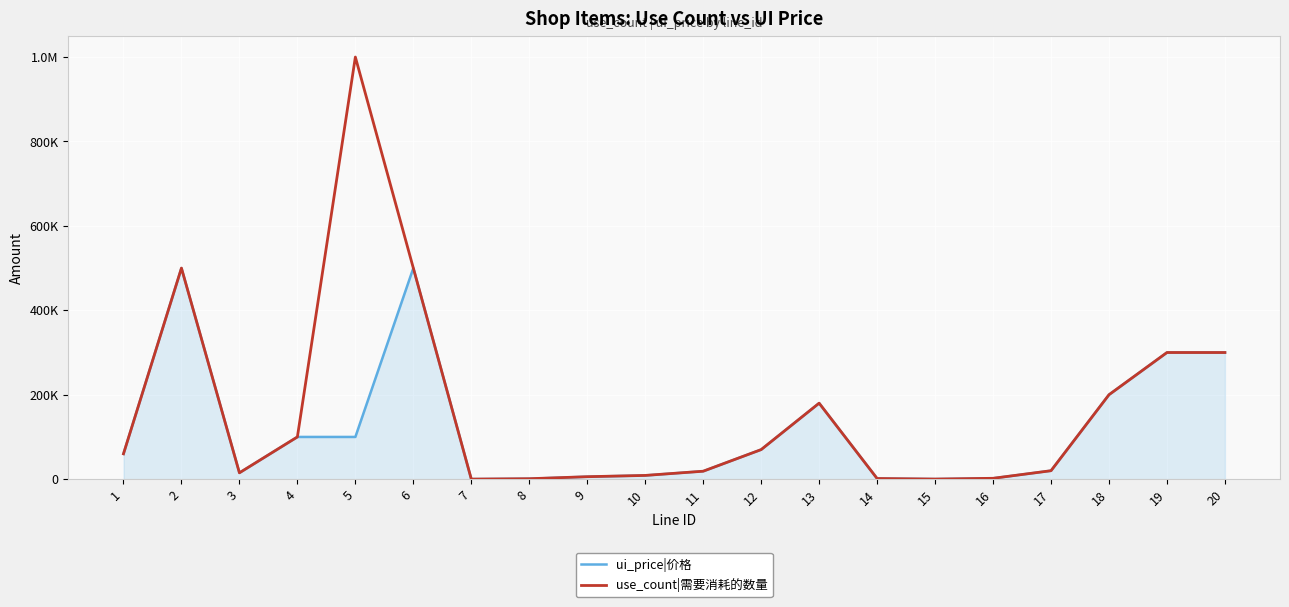

Is the value of ui_price|价格 at 7 greater than the value of use_count|需要消耗的数量 at 11?

No